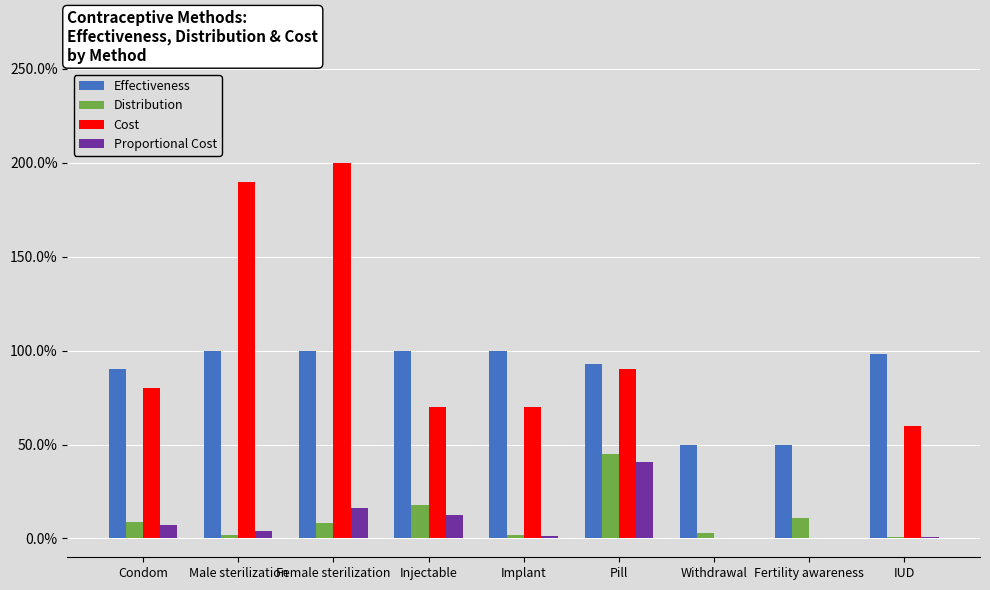

What are all the series names shown in the legend?

Effectiveness, Distribution, Cost, Proportional Cost